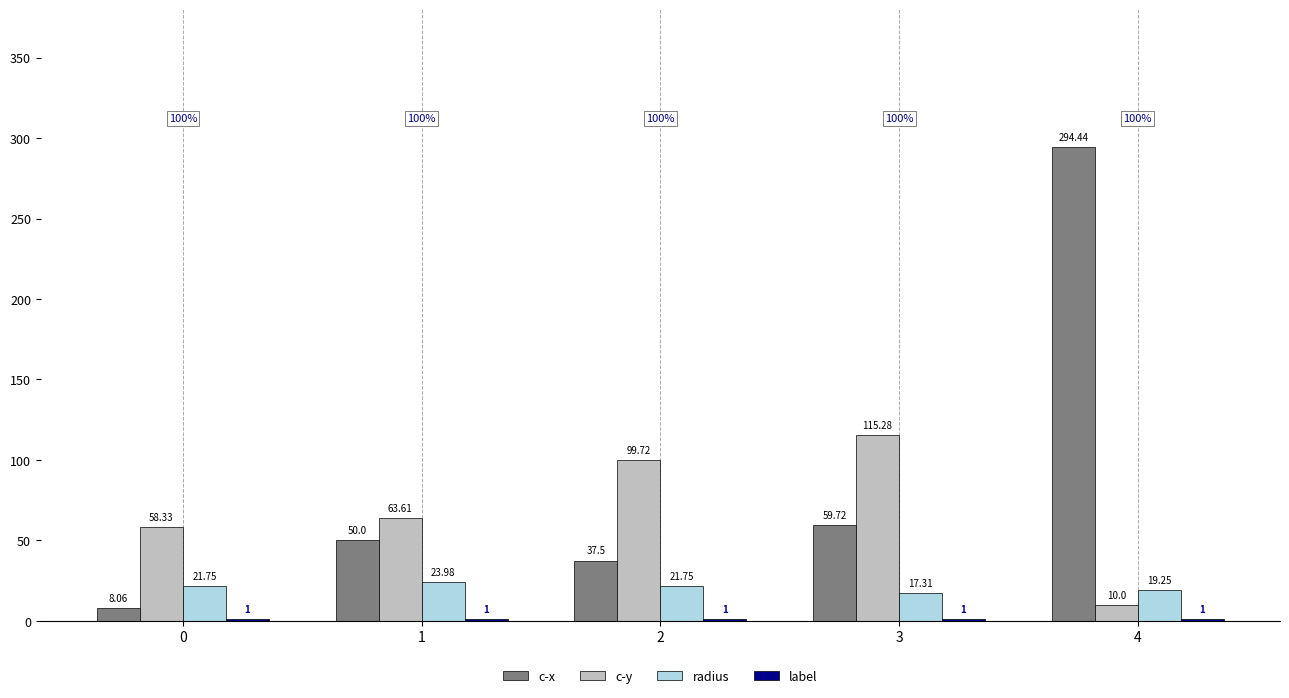

At which category is the sum across all series the highest?

4